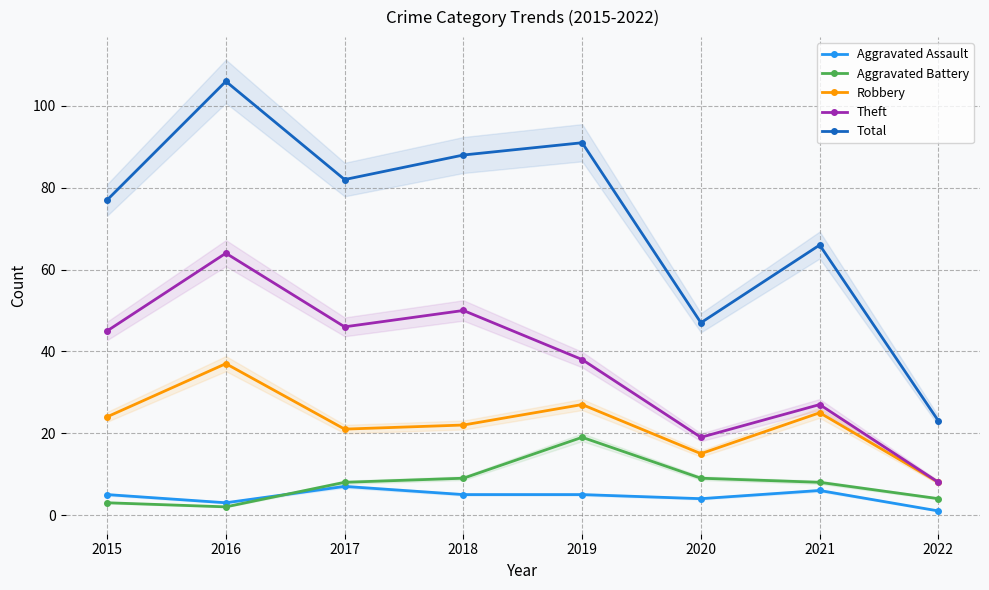

What is the value of the Aggravated Battery point at the 4th from the left?

9